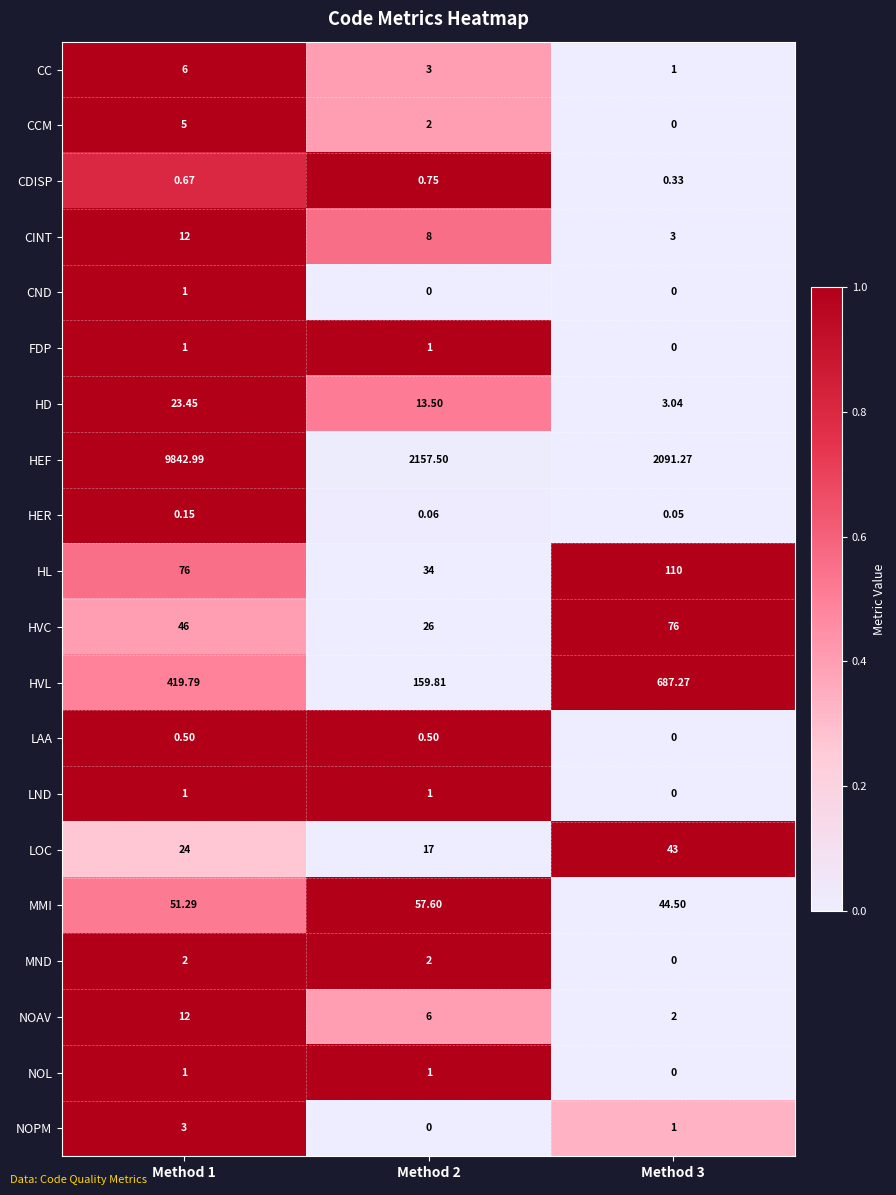

Is the value of HD at Method 3 greater than the value of MMI at Method 3?

No